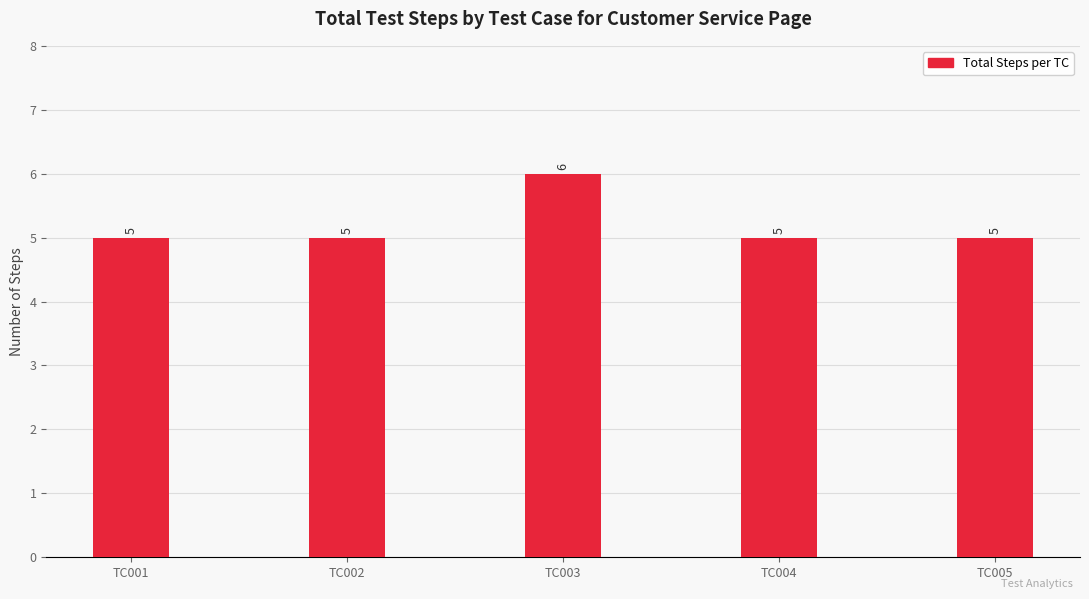

How many bars are there in total?

5